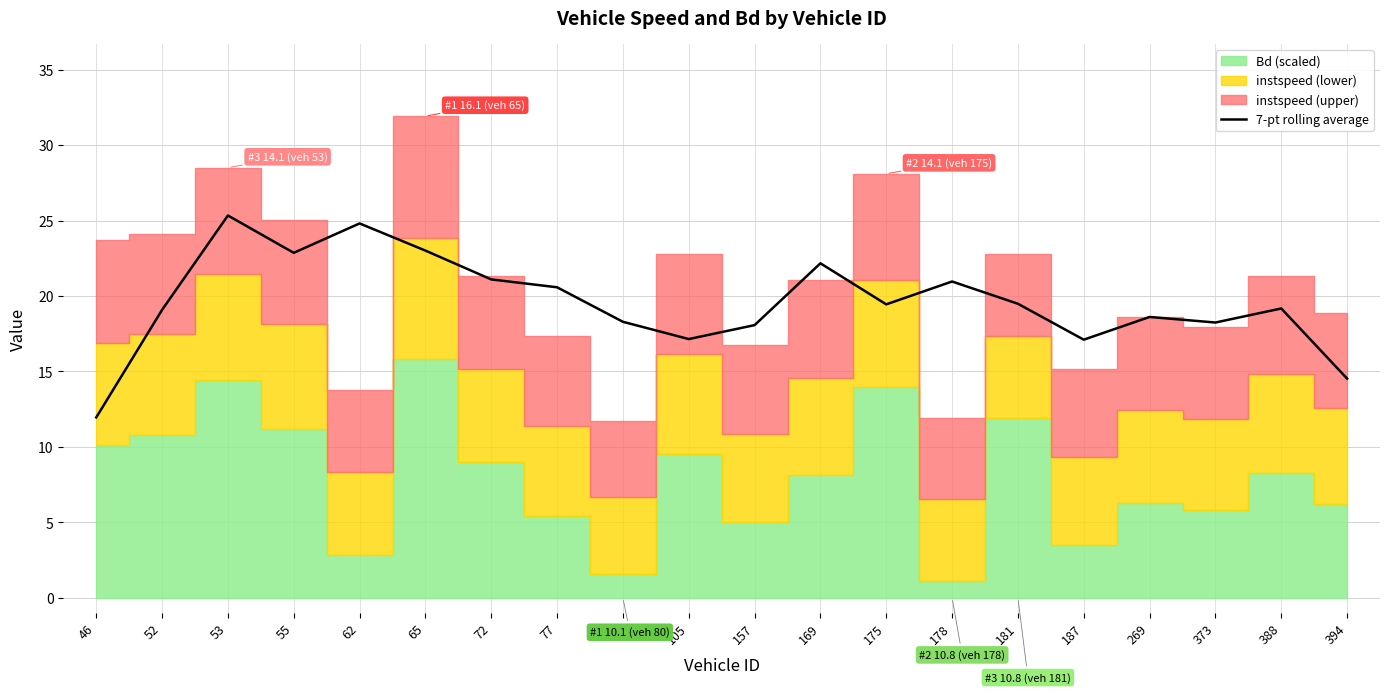

The chart shows a value of 17.1 at 187. True or false?

True